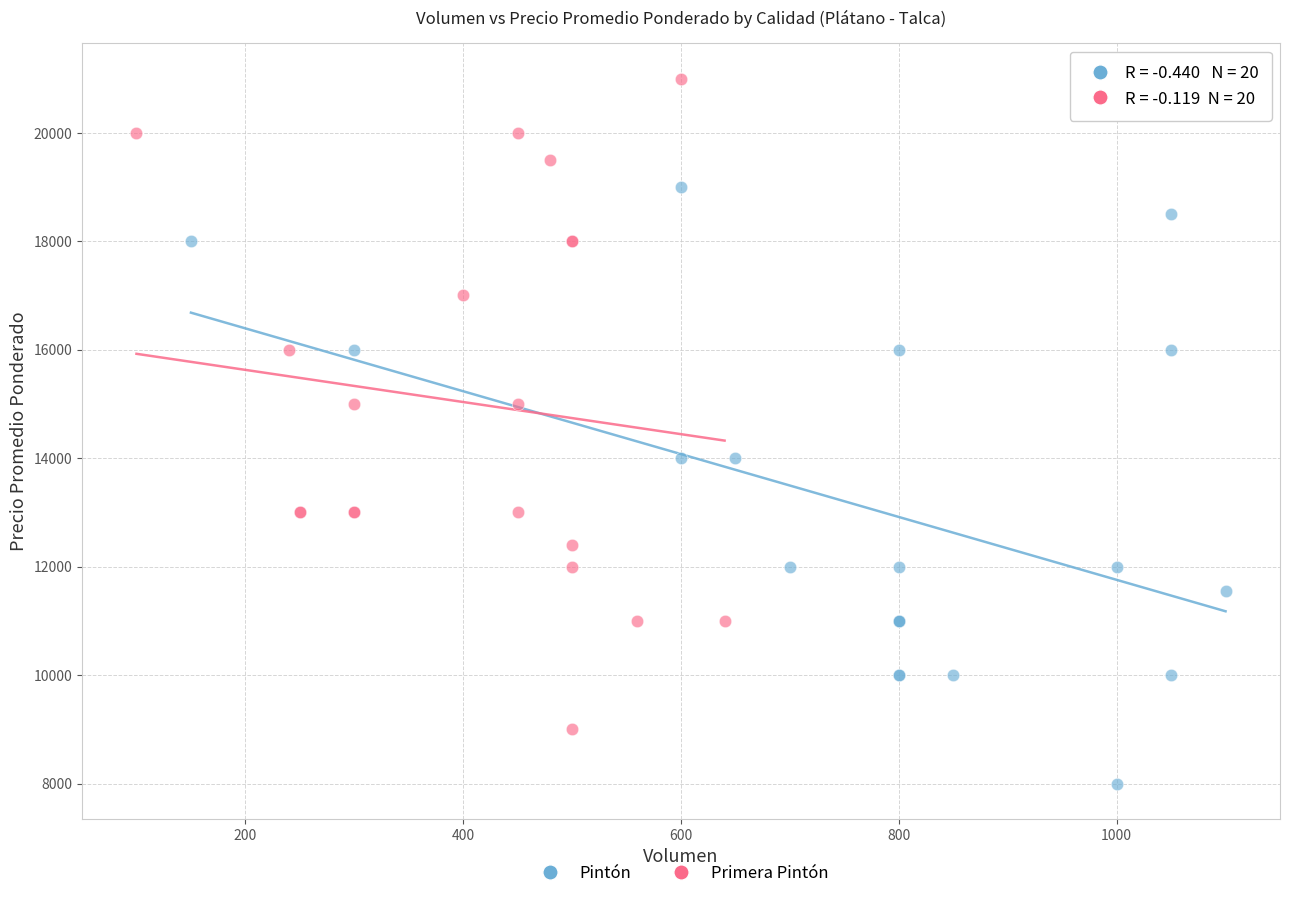

Which series has the largest Y range (max minus min)?

Primera Pintón